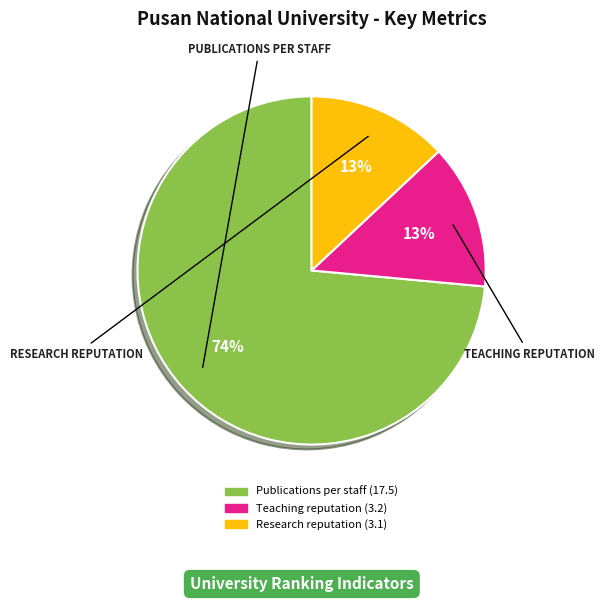

How many segments does this pie chart have?

3